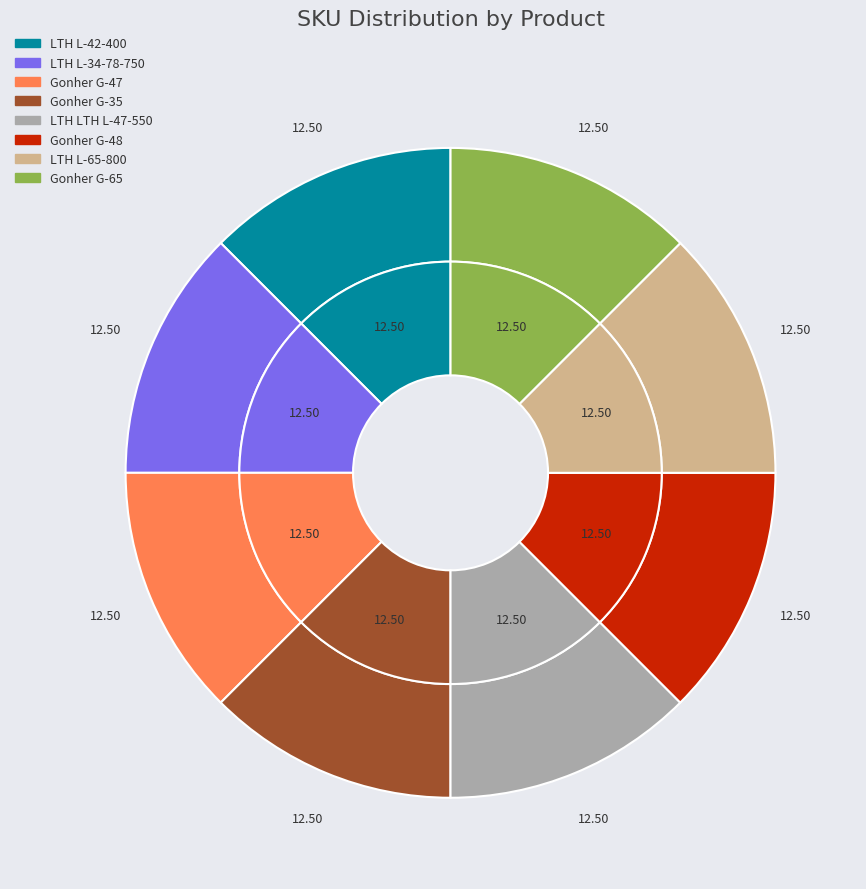

True or false: Gonher G-65 accounts for 25% of the total.

False